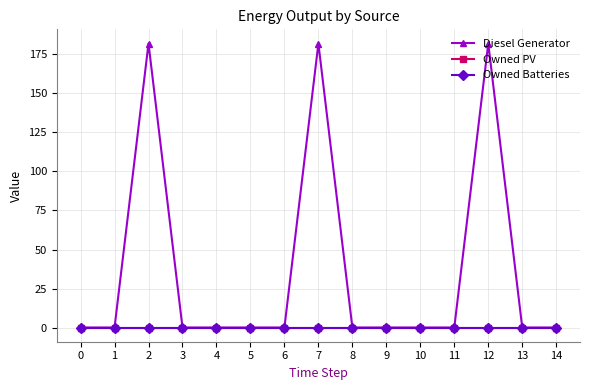

What is the difference between the Diesel Generator values at 12 and 1?

182